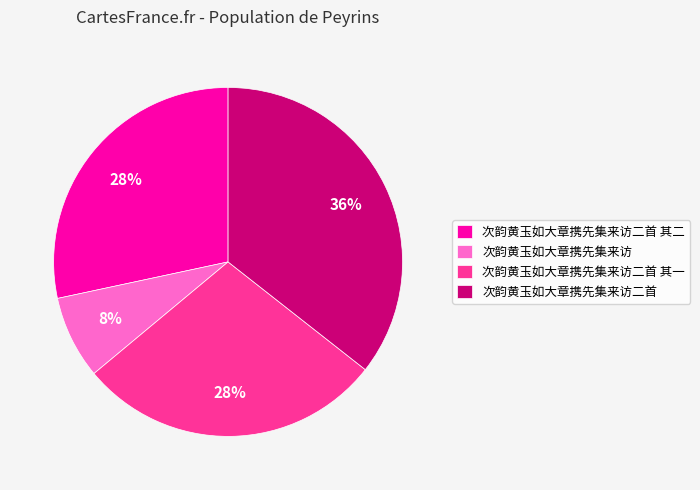

What percentage is the 次韵黄玉如大章携先集来访二首 其二 slice, to the nearest percent?

28%